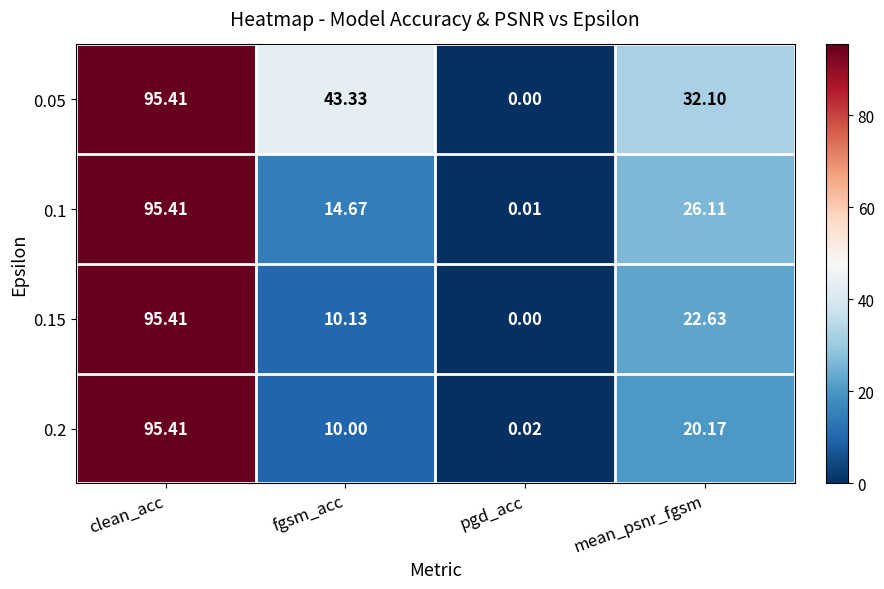

What is the spread (max minus min) of values at mean_psnr_fgsm?

11.9